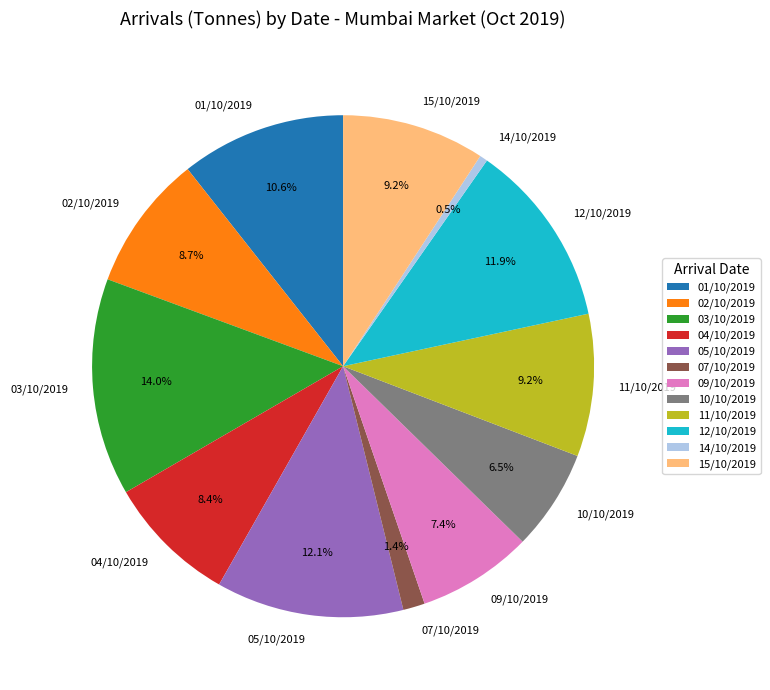

What is the ratio of the value at 10/10/2019 to the value at 02/10/2019?

0.7